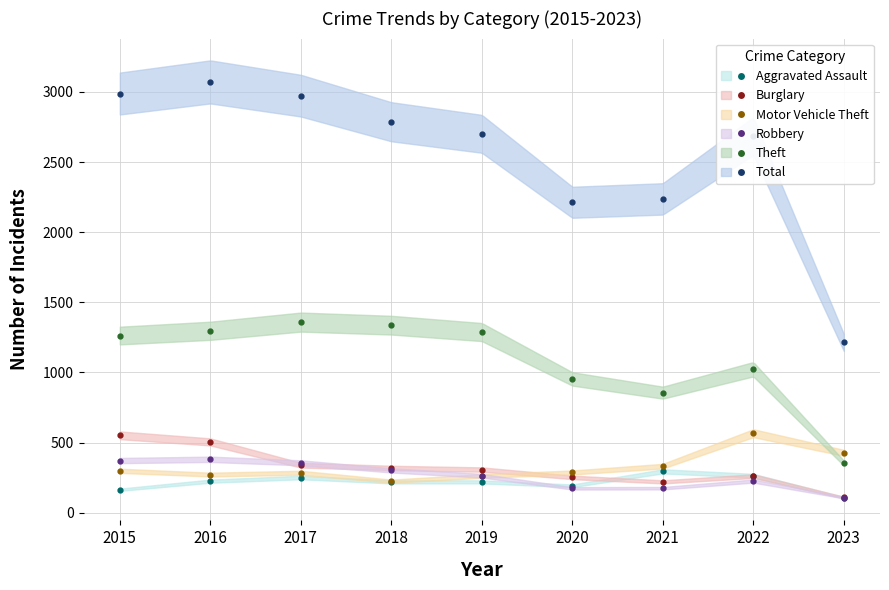

What is the spread (max minus min) of values at 2023?

1107